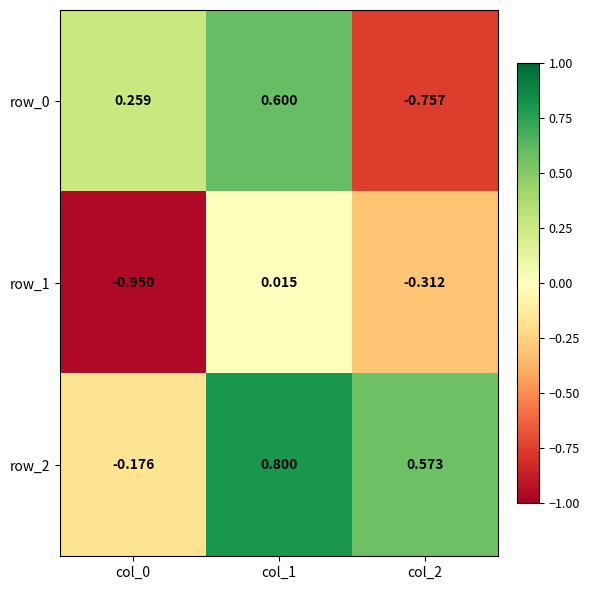

At which category is the sum across all series the highest?

col_1